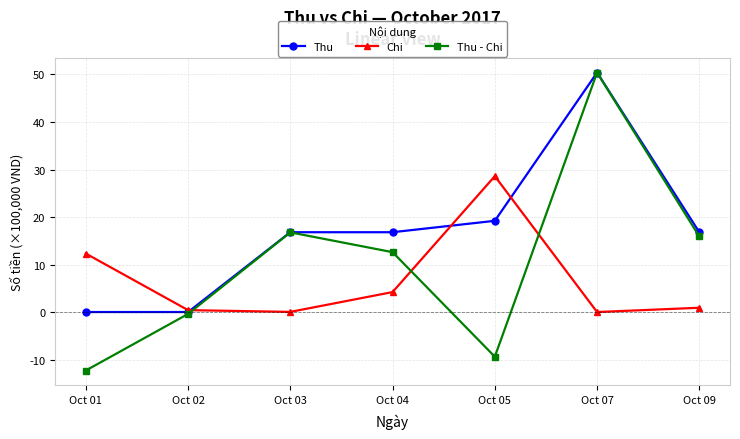

Between Oct 05 and Oct 07, which series saw the biggest shift?

Thu - Chi